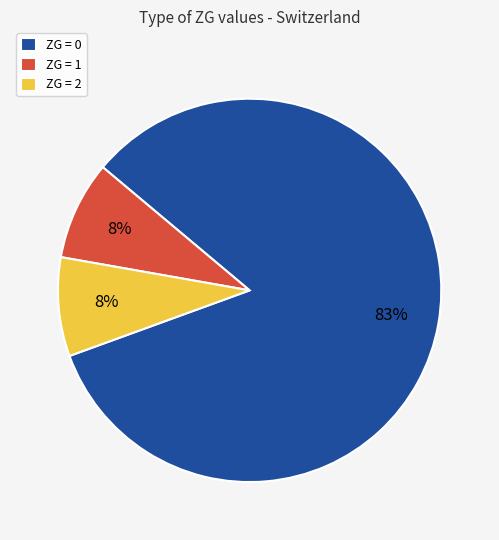

What is the ratio of the value at ZG = 1 to the value at ZG = 2?

1.0